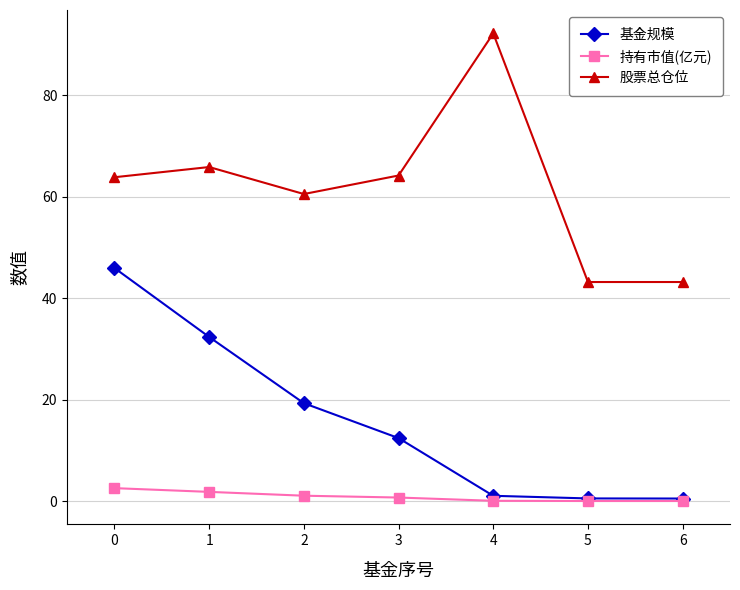

How many lines are shown in the chart?

3